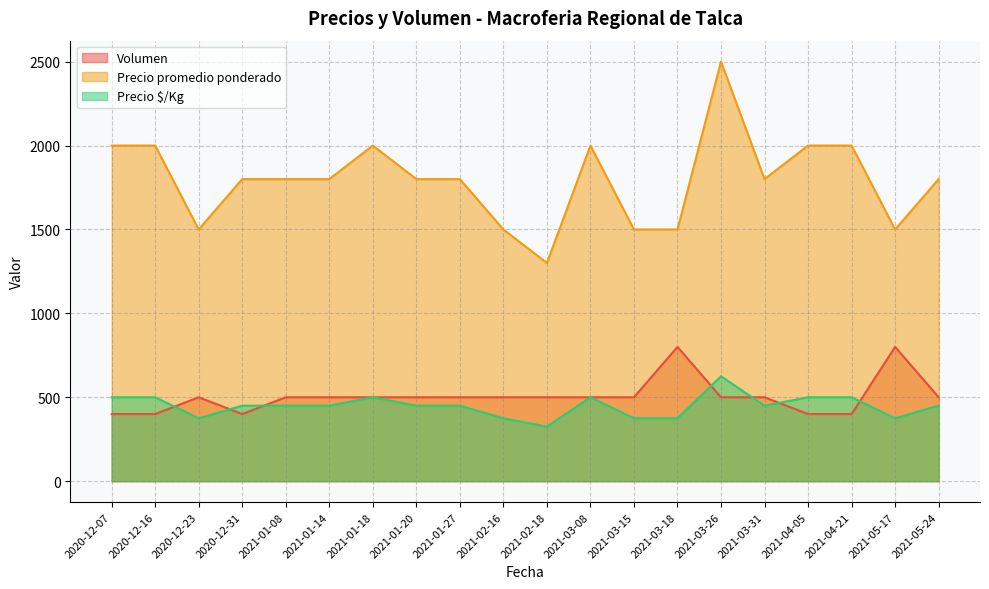

Does the chart have visible grid lines?

Yes